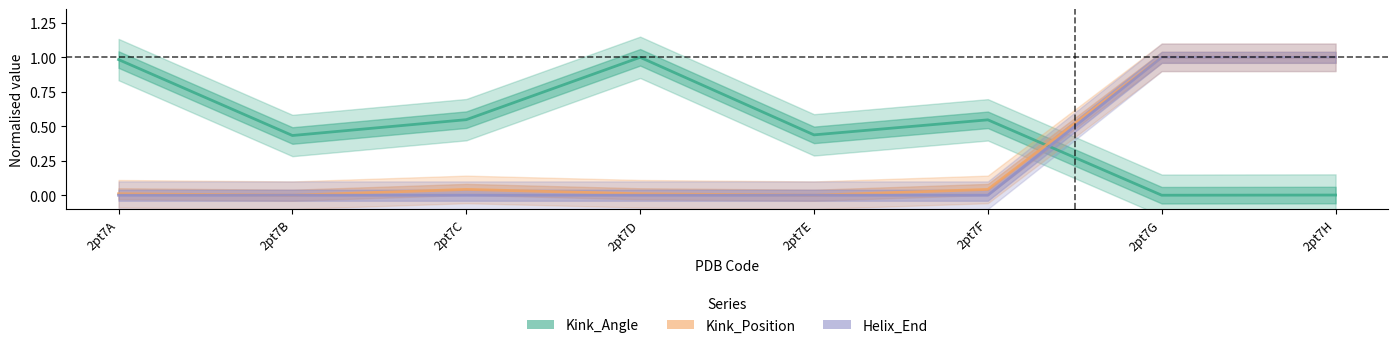

Is this an area chart (filled region under the line)?

No